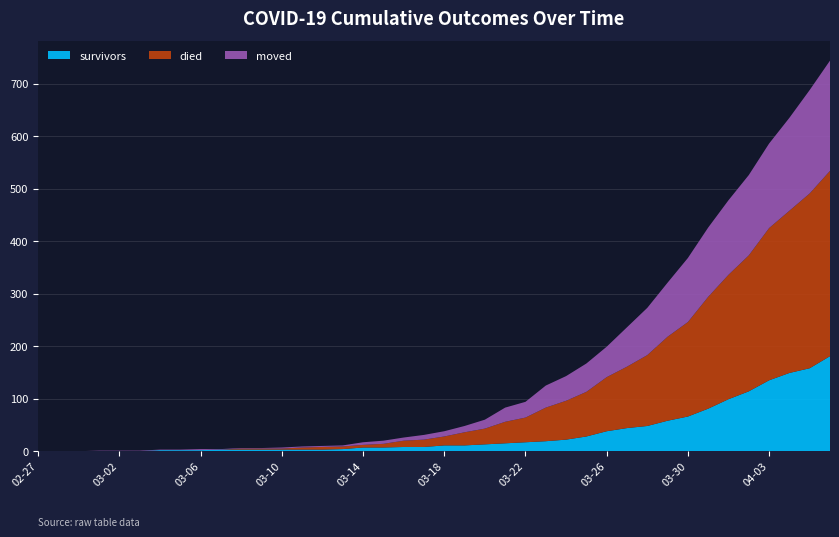

Reading left to right, what are all the values shown in this chart?

survivors: 2020-02-27=0	2020-02-28=0	2020-02-29=0	2020-03-01=0	2020-03-02=0	2020-03-03=0	2020-03-04=2	2020-03-05=2	2020-03-06=2	2020-03-07=3	2020-03-08=3	2020-03-09=3	2020-03-10=3	2020-03-11=3	2020-03-12=3	2020-03-13=4	2020-03-14=7	2020-03-15=7	2020-03-16=8	2020-03-17=8	2020-03-18=11	2020-03-19=11	2020-03-20=13	2020-03-21=15	2020-03-22=17	2020-03-23=19	2020-03-24=22	2020-03-25=28	2020-03-26=38	2020-03-27=44	2020-03-28=48	2020-03-29=58	2020-03-30=66	2020-03-31=81	2020-04-01=99	2020-04-02=114	2020-04-03=135	2020-04-04=149	2020-04-05=158	2020-04-06=181
died: 2020-02-27=0	2020-02-28=0	2020-02-29=0	2020-03-01=0	2020-03-02=0	2020-03-03=0	2020-03-04=0	2020-03-05=0	2020-03-06=0	2020-03-07=0	2020-03-08=2	2020-03-09=2	2020-03-10=2	2020-03-11=4	2020-03-12=5	2020-03-13=5	2020-03-14=5	2020-03-15=7	2020-03-16=12	2020-03-17=14	2020-03-18=17	2020-03-19=25	2020-03-20=30	2020-03-21=41	2020-03-22=47	2020-03-23=64	2020-03-24=74	2020-03-25=85	2020-03-26=103	2020-03-27=117	2020-03-28=135	2020-03-29=160	2020-03-30=180	2020-03-31=213	2020-04-01=237	2020-04-02=259	2020-04-03=290	2020-04-04=309	2020-04-05=333	2020-04-06=353
moved: 2020-02-27=0	2020-02-28=0	2020-02-29=0	2020-03-01=1	2020-03-02=1	2020-03-03=1	2020-03-04=1	2020-03-05=1	2020-03-06=2	2020-03-07=1	2020-03-08=1	2020-03-09=1	2020-03-10=2	2020-03-11=2	2020-03-12=2	2020-03-13=2	2020-03-14=5	2020-03-15=6	2020-03-16=6	2020-03-17=9	2020-03-18=10	2020-03-19=12	2020-03-20=17	2020-03-21=27	2020-03-22=30	2020-03-23=42	2020-03-24=47	2020-03-25=54	2020-03-26=58	2020-03-27=75	2020-03-28=90	2020-03-29=103	2020-03-30=122	2020-03-31=132	2020-04-01=142	2020-04-02=153	2020-04-03=161	2020-04-04=177	2020-04-05=197	2020-04-06=210